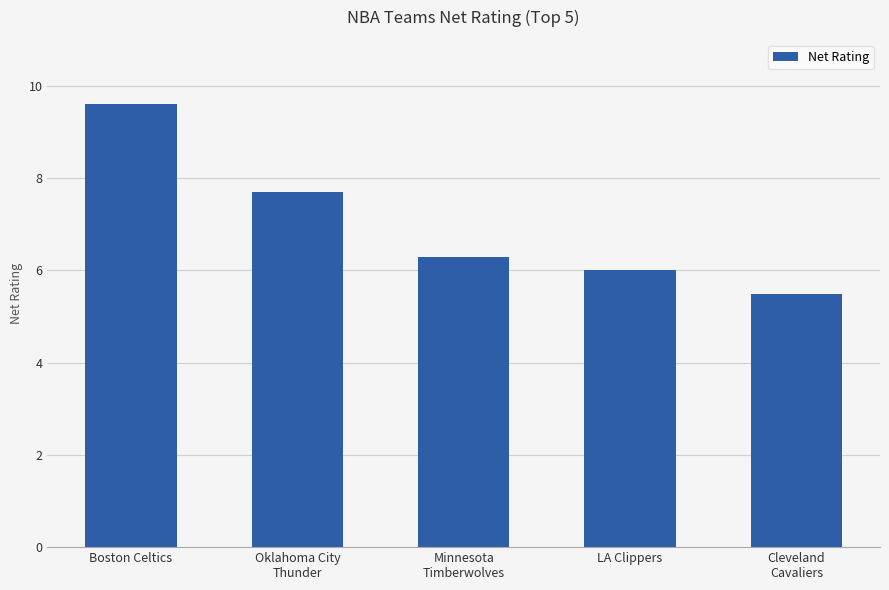

What is the sum of the values at Boston Celtics and Minnesota
Timberwolves?

15.9